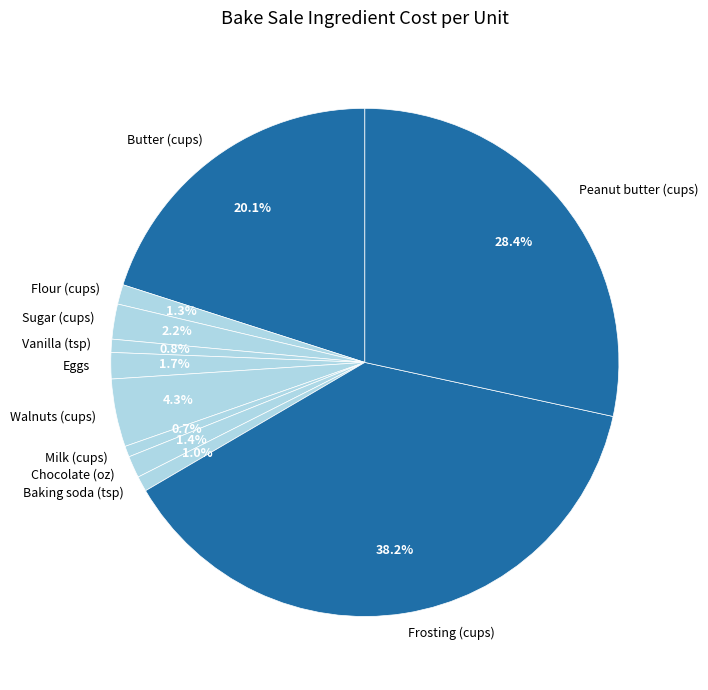

Is there a majority slice in this chart?

No